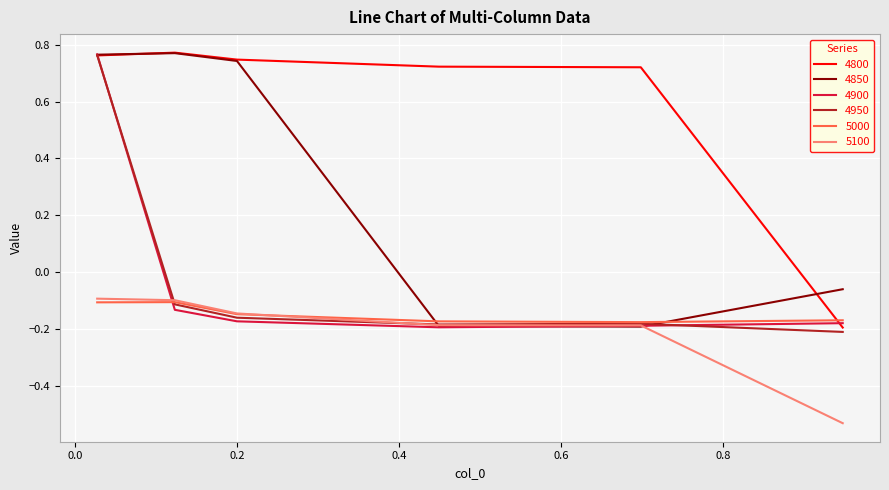

Which series has the largest total across all categories?

4800